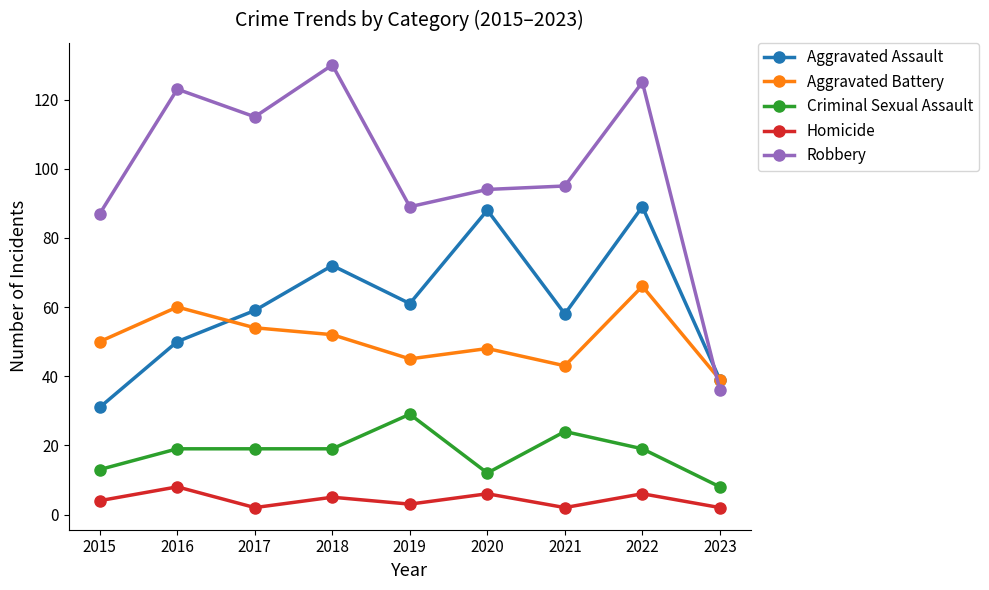

At 2017, list the series in order from smallest to largest.

Homicide, Criminal Sexual Assault, Aggravated Battery, Aggravated Assault, Robbery